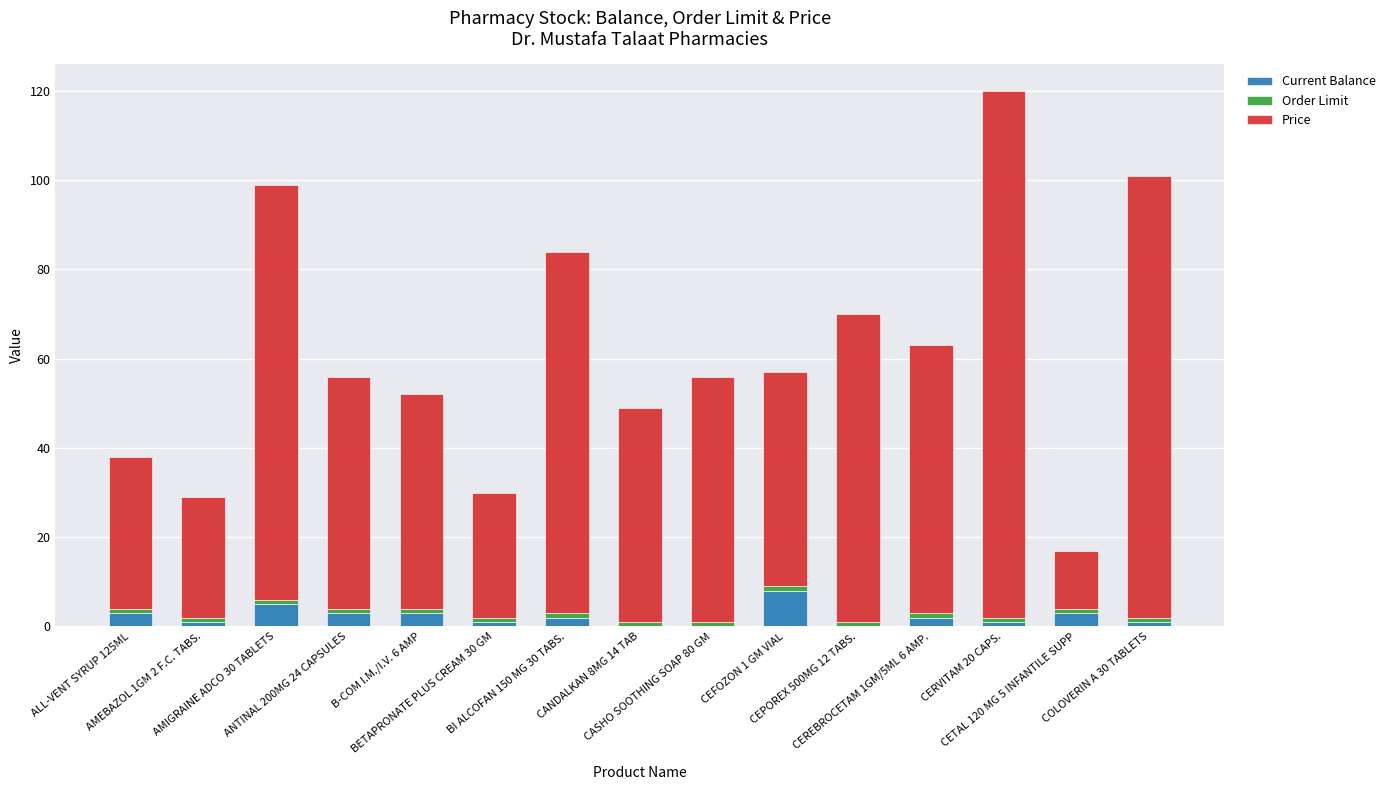

What is the maximum value for Current Balance?

8